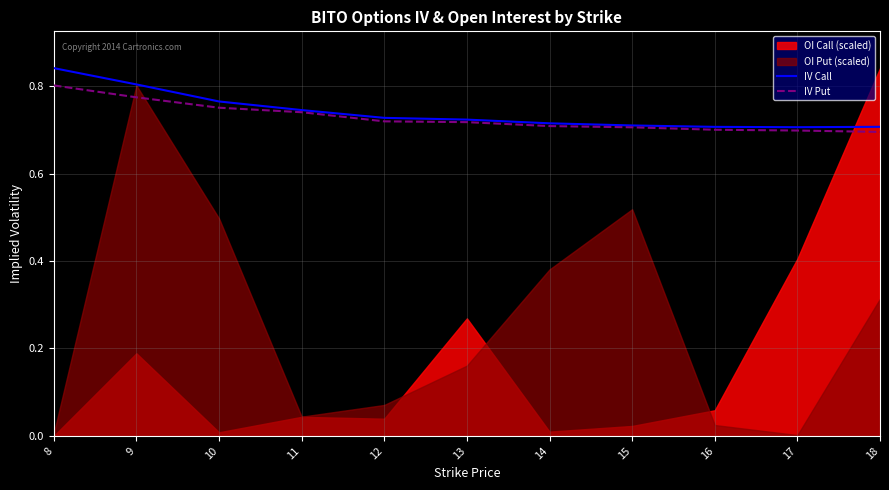

Reading right to left, extract all data points from this chart.

IV Call: 18=0.7	17=0.7	16=0.7	15=0.7	14=0.7	13=0.7	12=0.7	11=0.7	10=0.8	9=0.8	8=0.8
IV Put: 18=0.7	17=0.7	16=0.7	15=0.7	14=0.7	13=0.7	12=0.7	11=0.7	10=0.8	9=0.8	8=0.8